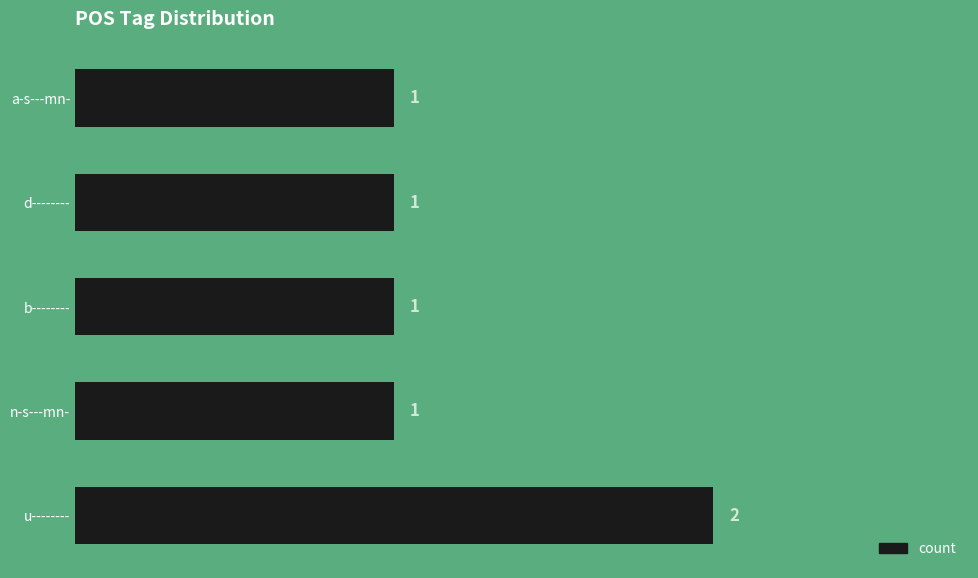

Which label corresponds to the largest value in the chart?

u--------